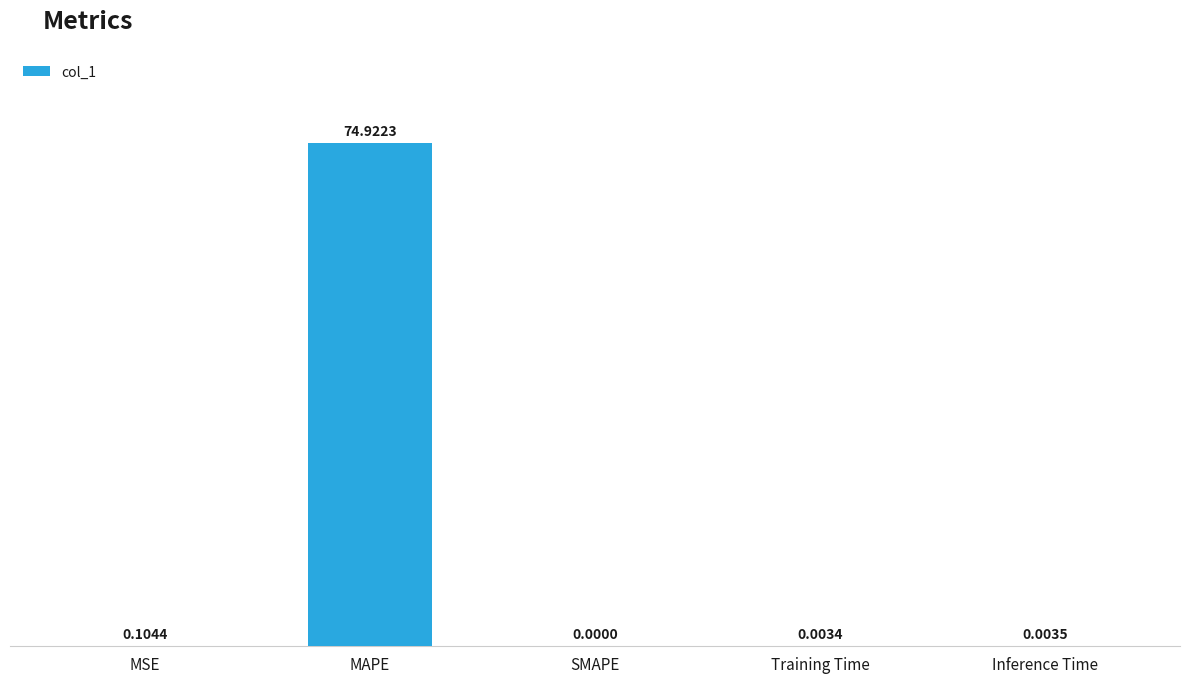

Between Inference Time and MSE, which is larger?

MSE